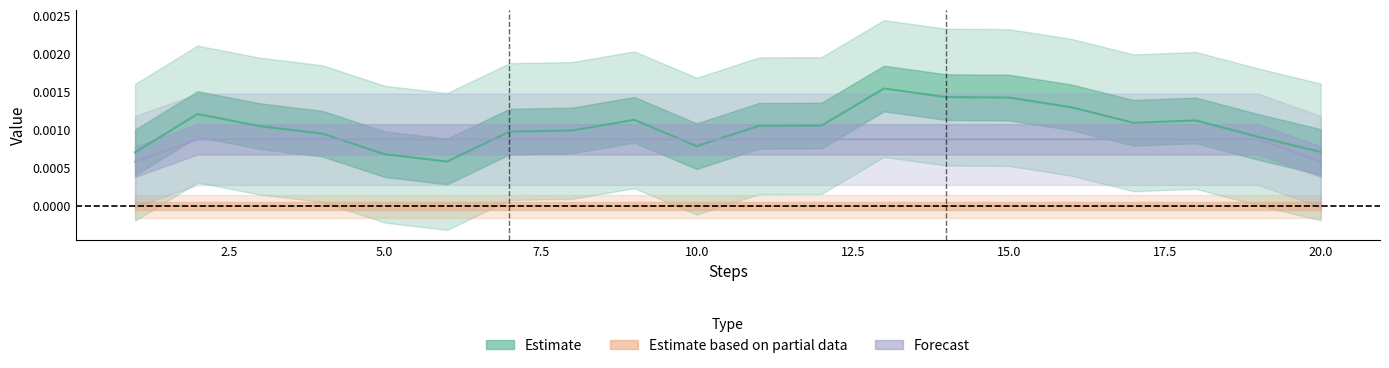

Is it true that reward (Partial) equals 0.0 at 2.5?

True